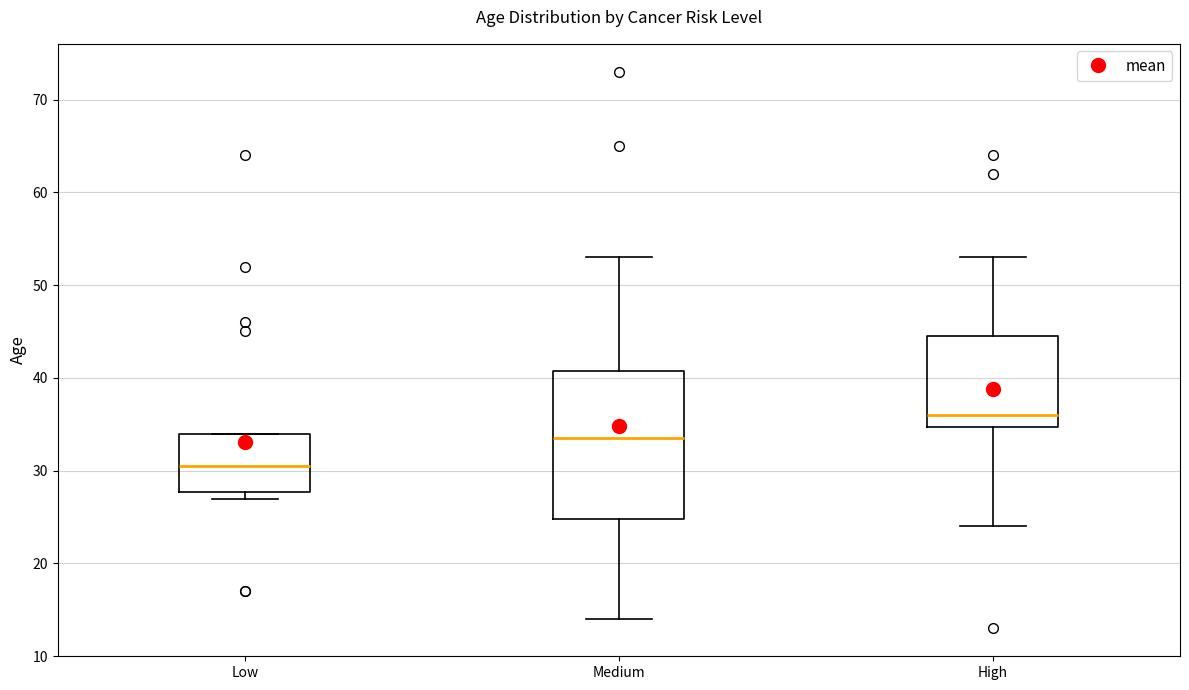

Which box's median line is the lowest?

Low